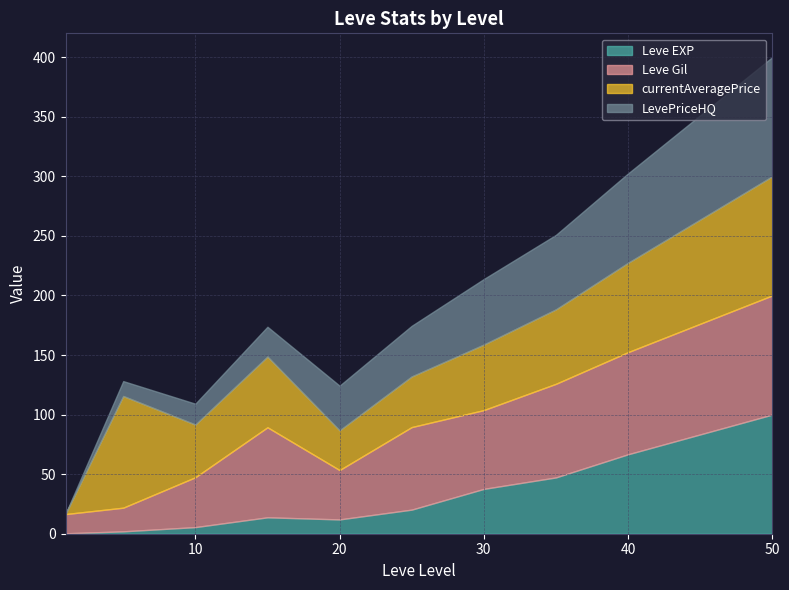

Between which two adjacent categories do currentAveragePrice and LevePriceHQ first intersect?

15 and 20